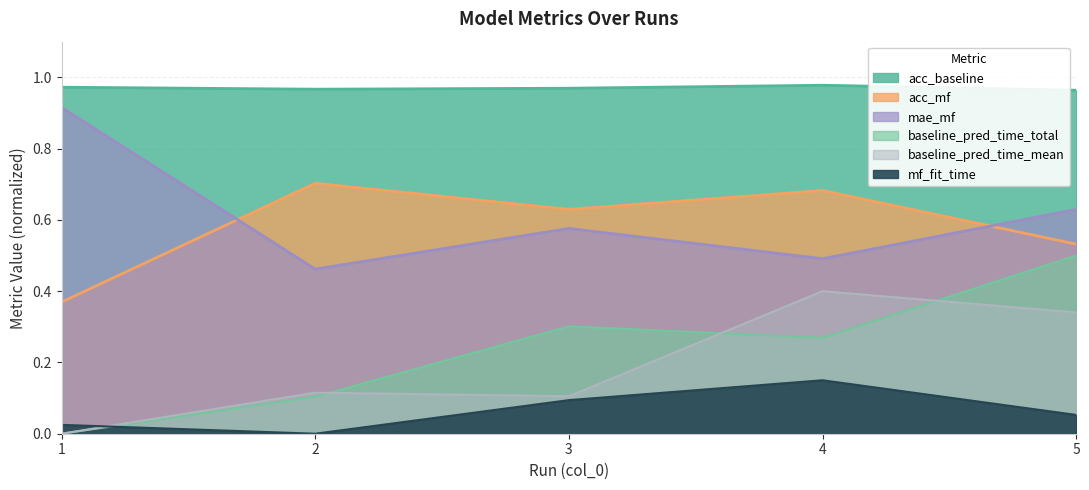

What is the sum of the acc_baseline values at 2 and 1?

1.9